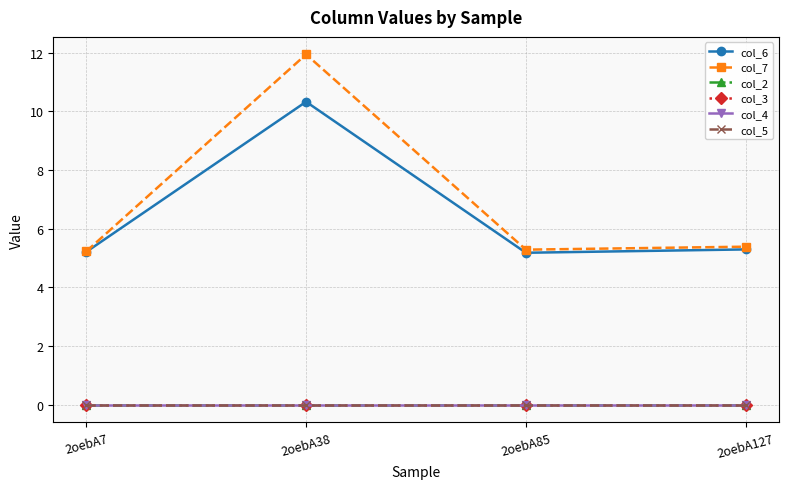

Does the chart have visible grid lines?

Yes